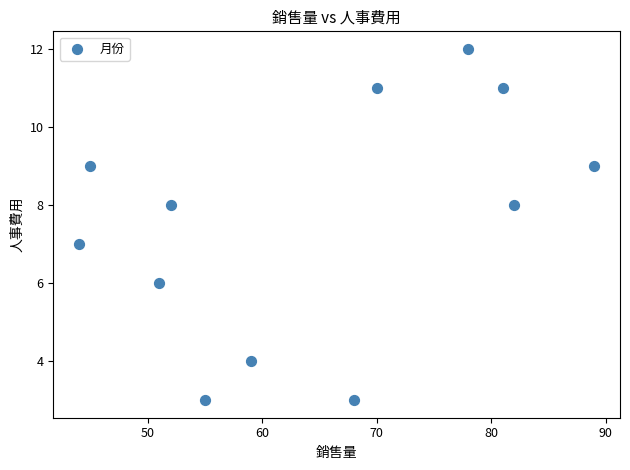

What is the range of X values (max minus min)?

45